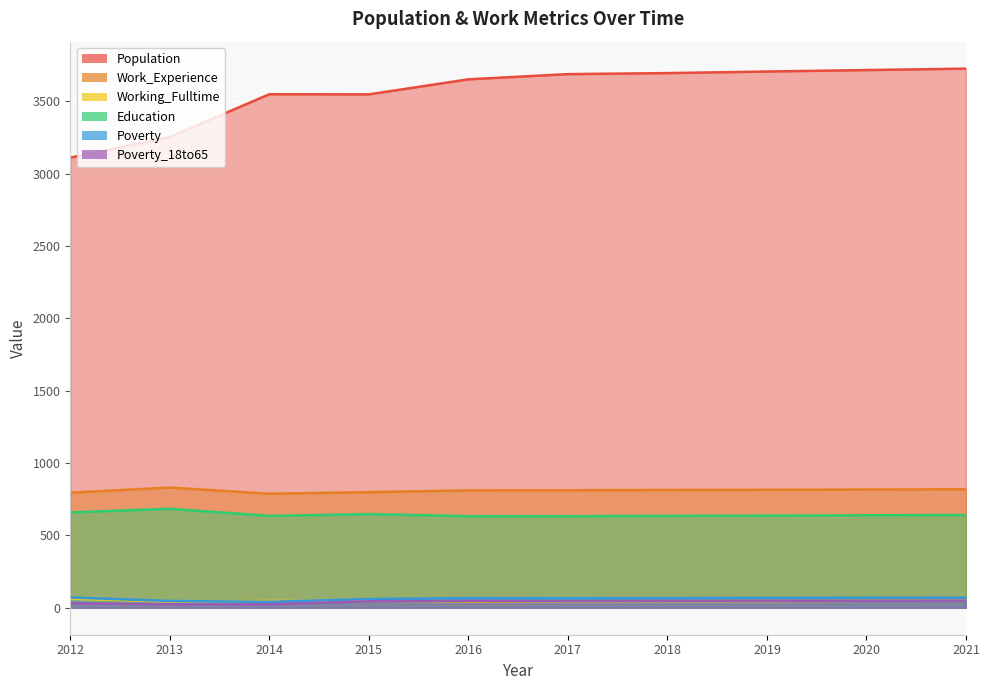

What is the difference between the Population values at 2012 and 2020?

605